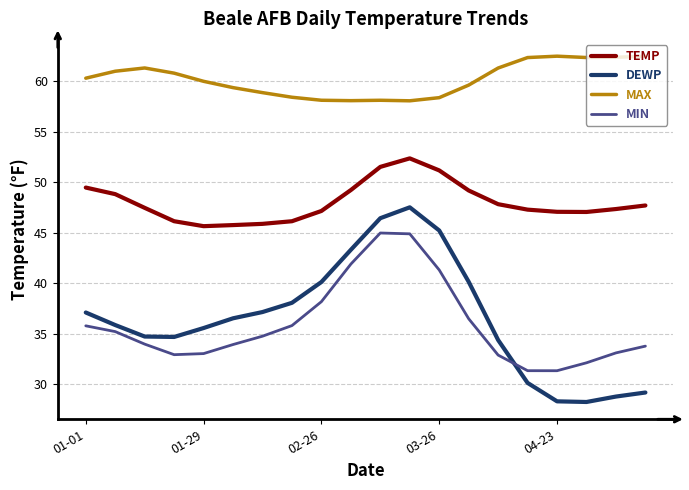

What are all the series names shown in the legend?

TEMP, DEWP, MAX, MIN